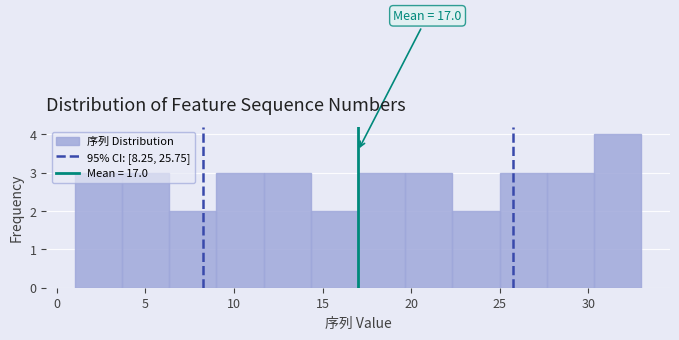

Over which range of the x-axis is the bar tallest?

30.5 to 33.0